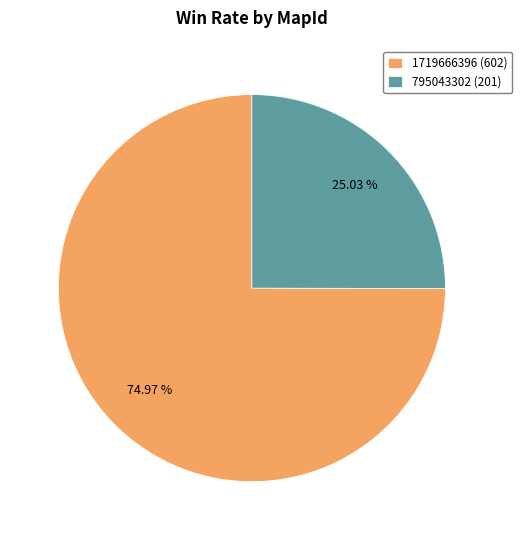

Rank the categories by value from highest to lowest.

1719666396, 795043302